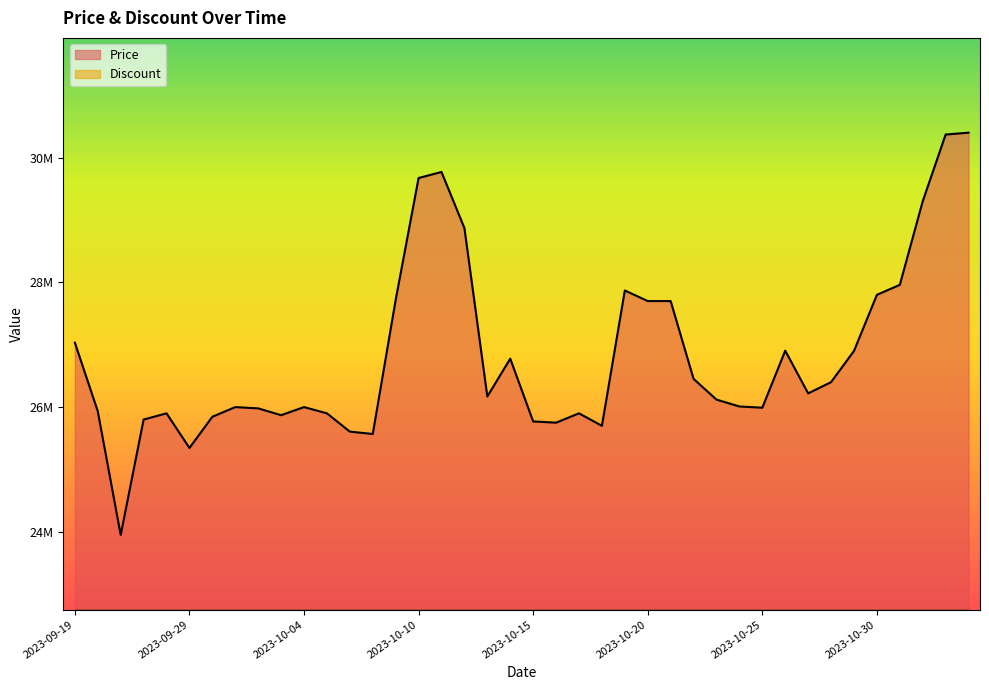

Read the value at 2023-10-28.

26400000